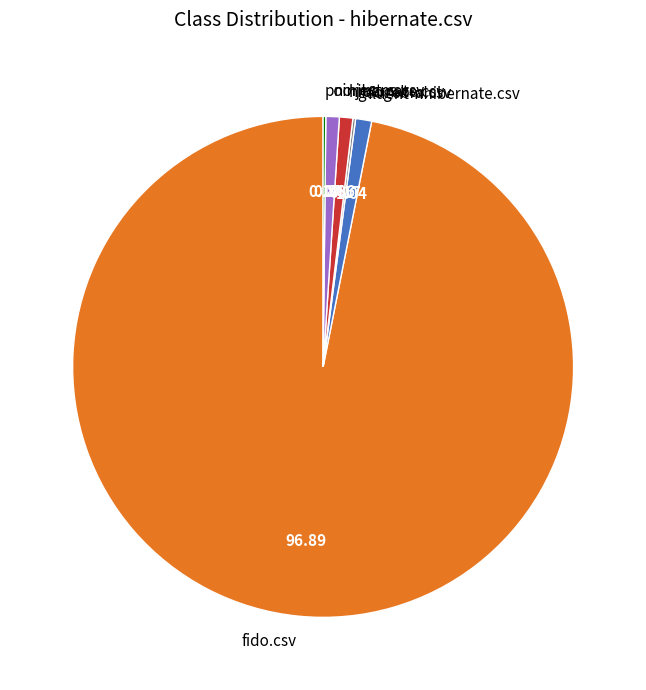

Does any single category account for the majority?

Yes